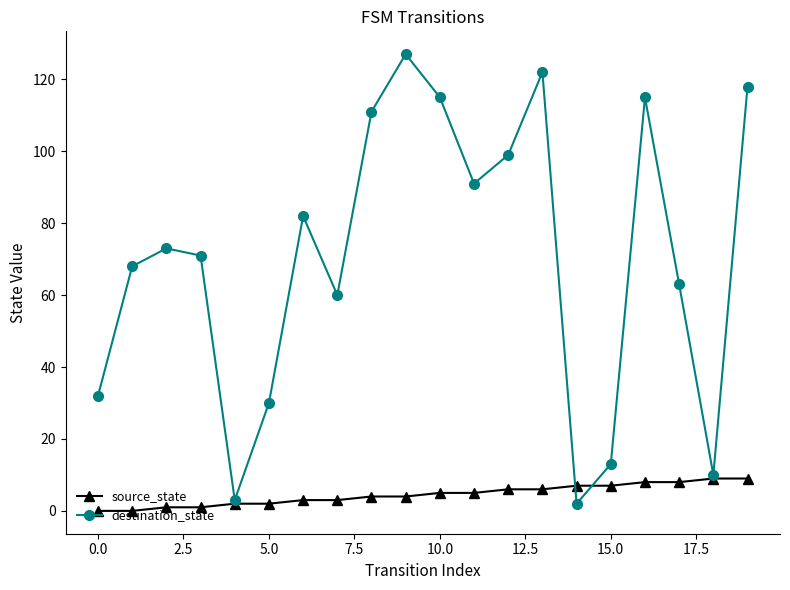

In destination_state, how many points are lower than both neighbors (excluding endpoints)?

5